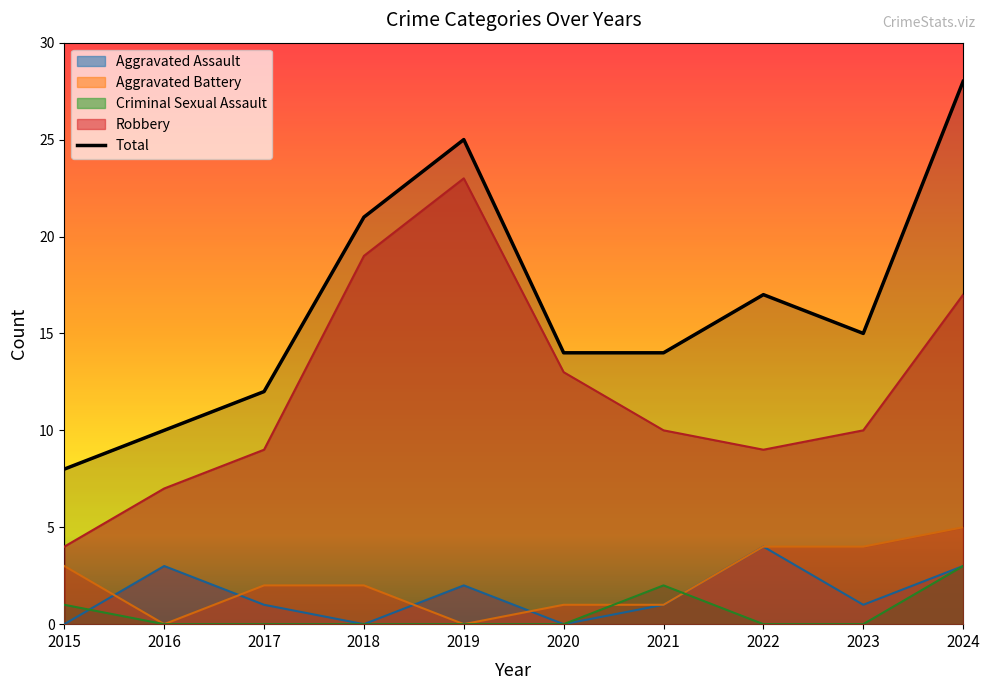

Reading left to right, list all the values displayed in this chart.

8	10	12	21	25	14	14	17	15	28